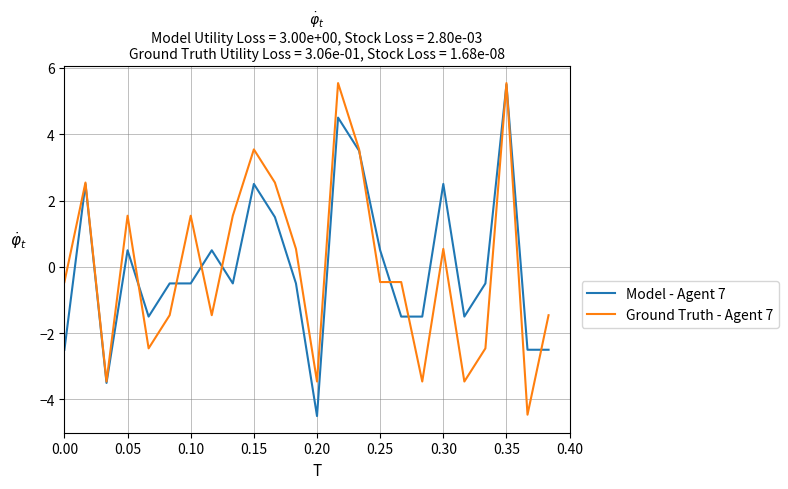

Does the chart display data point markers on the line(s)?

No